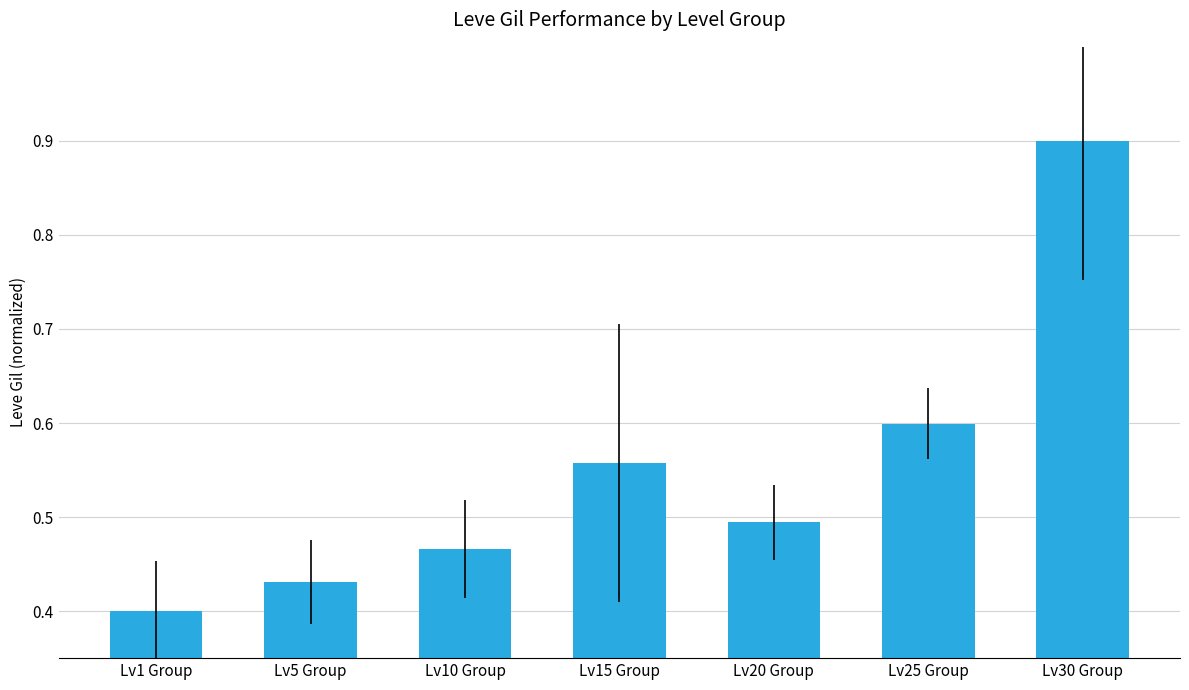

Rank the categories by value from lowest to highest.

Lv1 Group, Lv5 Group, Lv10 Group, Lv20 Group, Lv15 Group, Lv25 Group, Lv30 Group